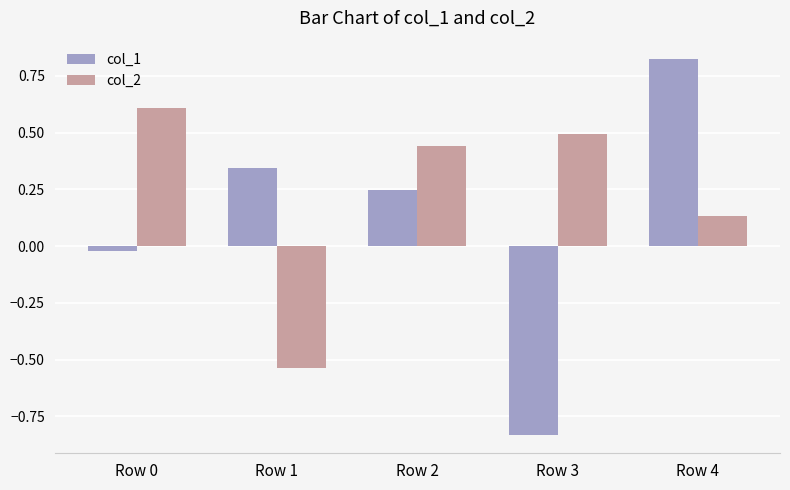

List the series in order of their peak value, lowest first.

col_2, col_1